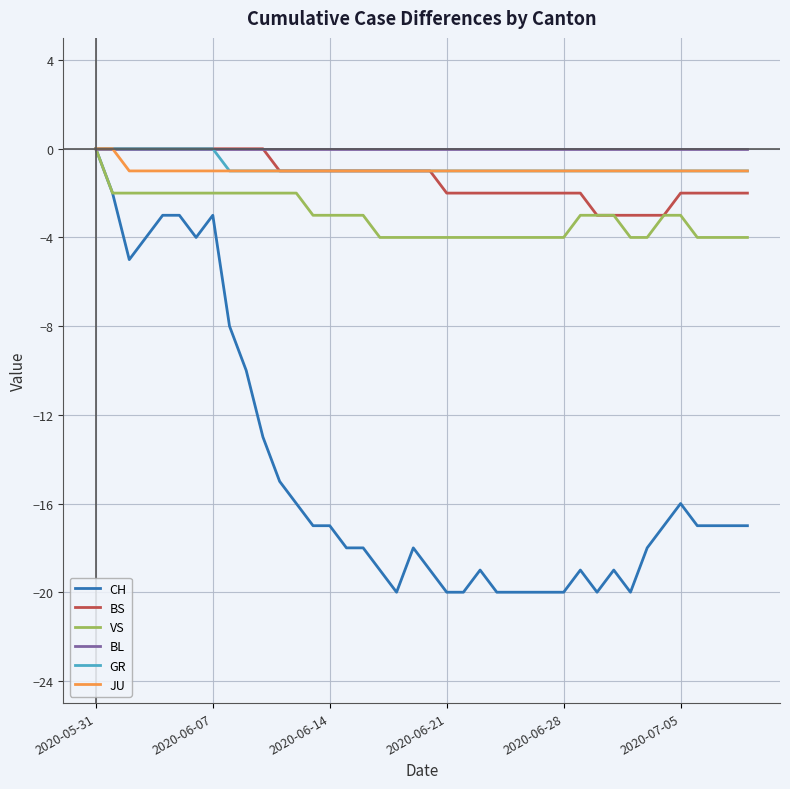

Which series has the largest range (max minus min)?

CH